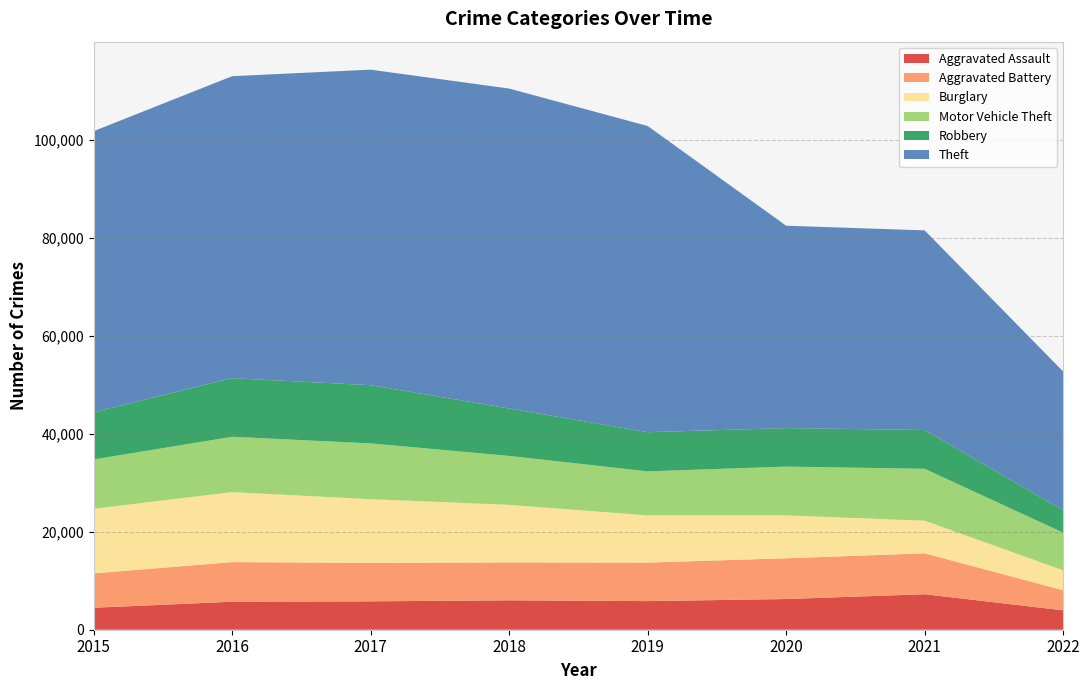

Reading left to right, what are all the values shown in this chart?

Aggravated Assault: 4480	5712	5793	6001	5840	6263	7243	3957
Aggravated Battery: 7018	8085	7845	7735	7857	8320	8347	4099
Burglary: 13184	14289	13001	11746	9639	8754	6655	4067
Motor Vehicle Theft: 10068	11286	11380	9983	8978	9953	10592	7685
Robbery: 9638	11960	11880	9679	7994	7855	7919	4565
Theft: 57347	61618	64380	65281	62476	41293	40727	28309